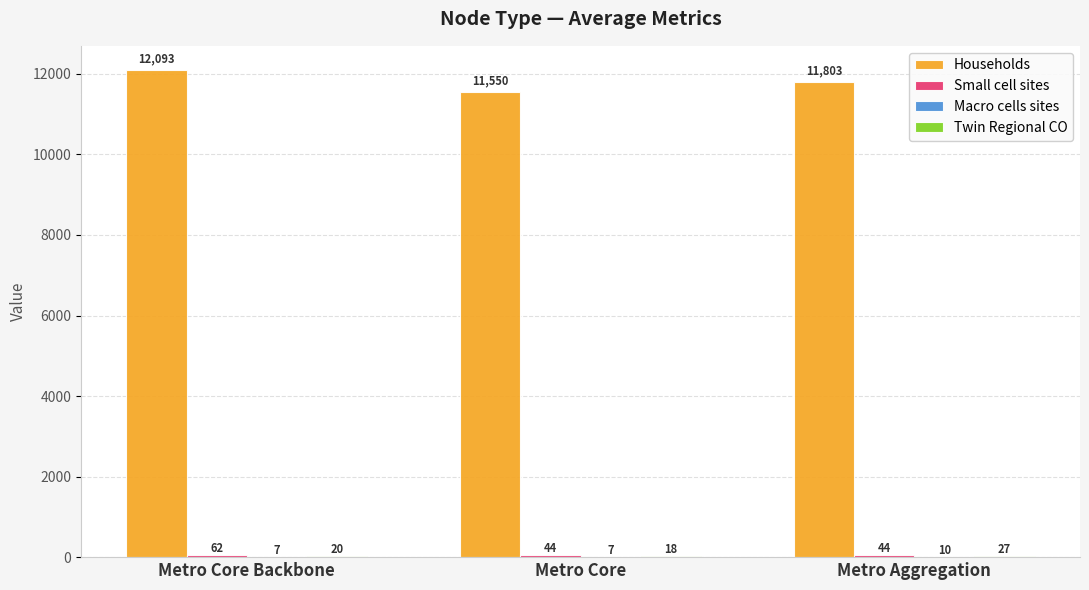

How many groups of bars are there?

3